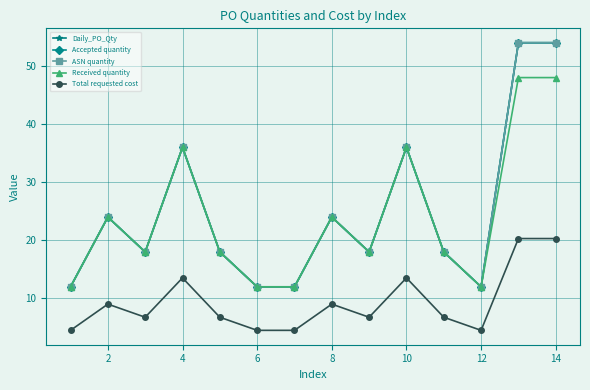

How many lines are shown in the chart?

5